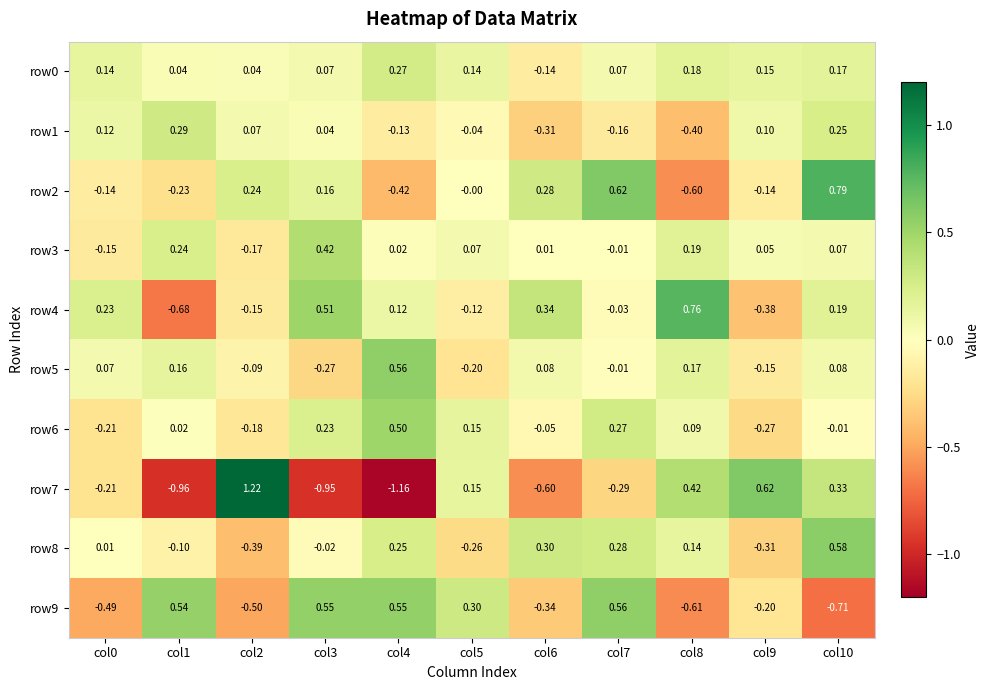

Is the value of row0 at col4 greater than the value of row5 at col3?

Yes